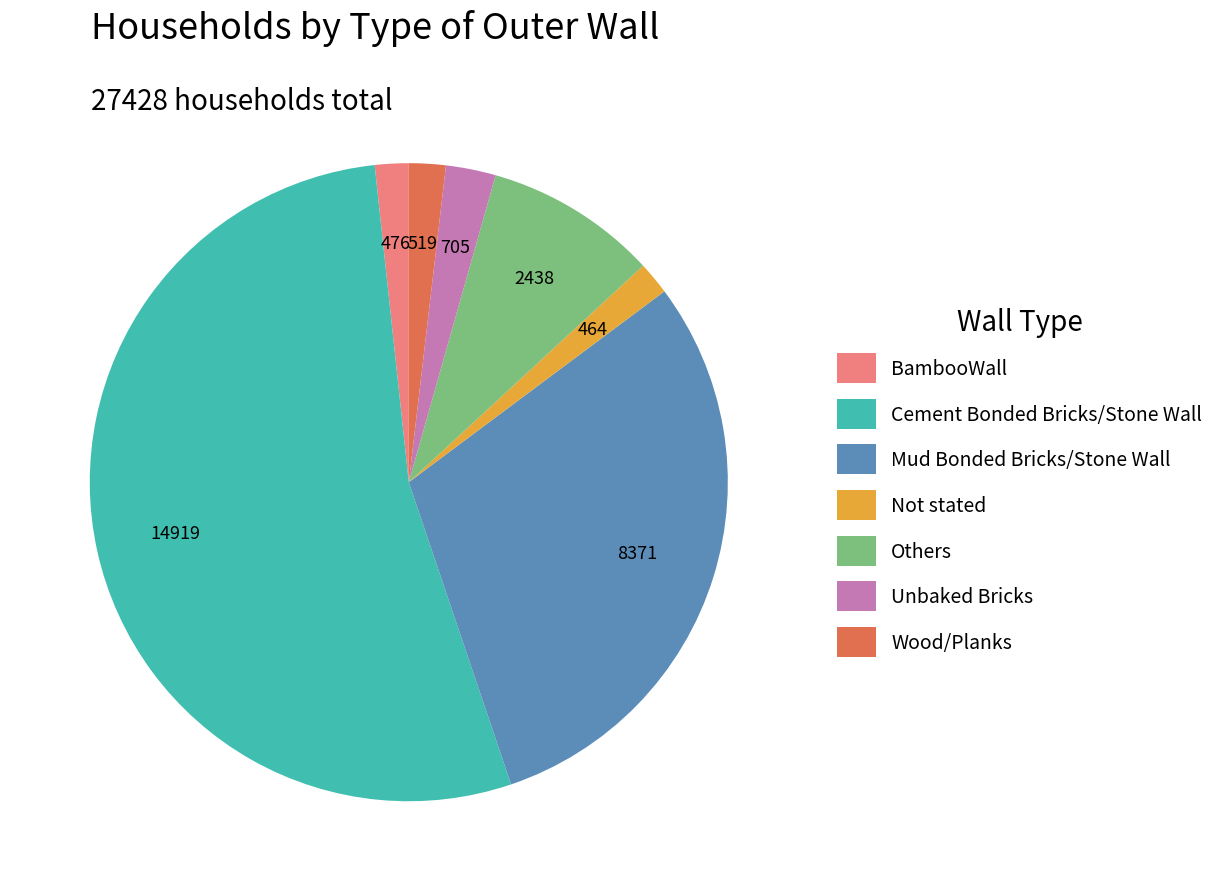

True or false: Others accounts for 9% of the total.

True